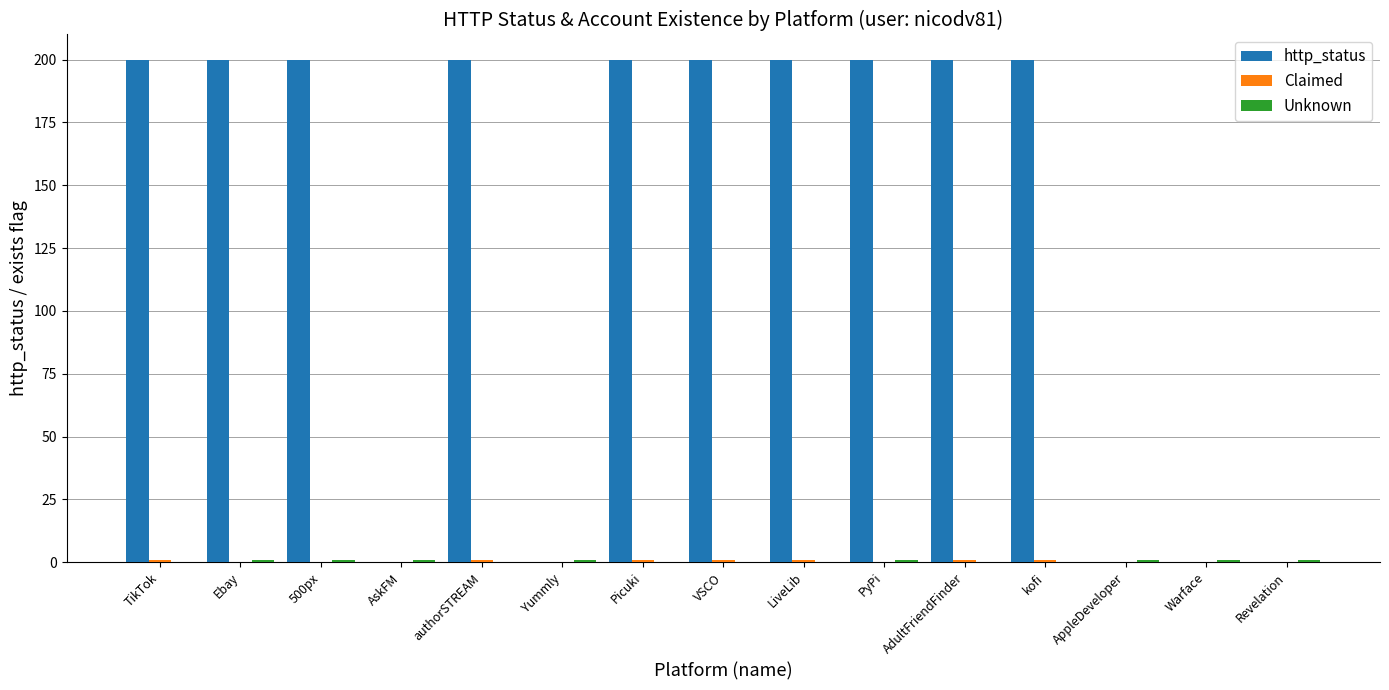

Is it true that http_status equals 136 at VSCO?

False